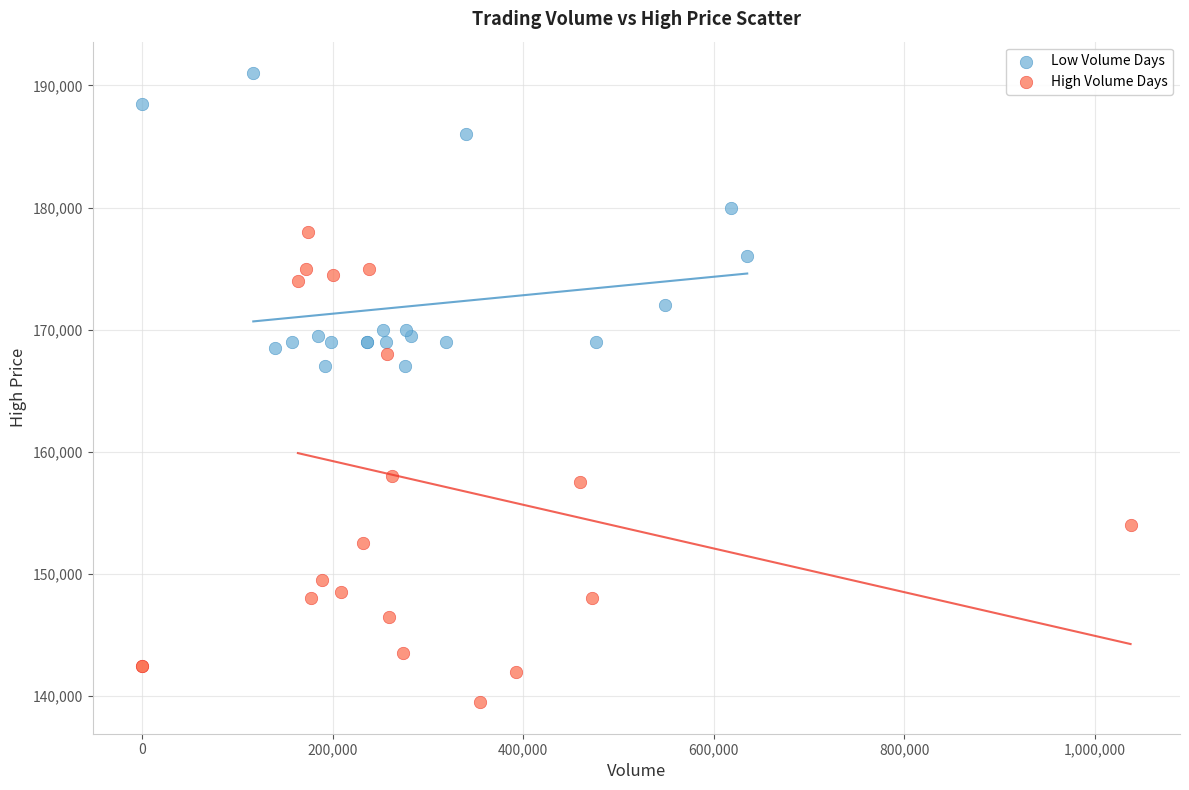

Which series has the widest spread of Y values?

High Volume Days